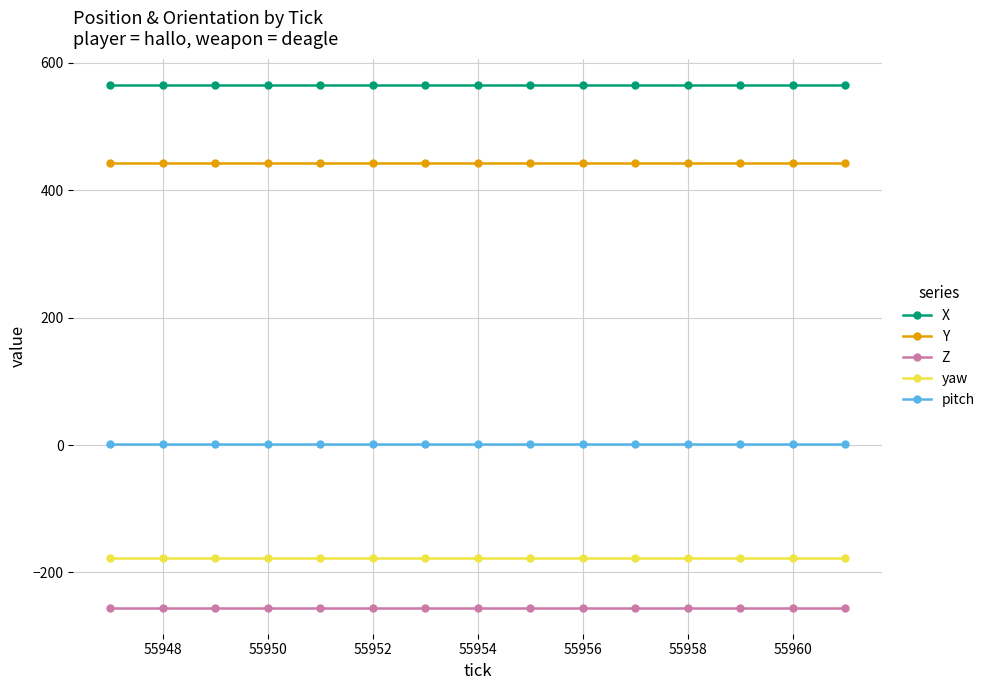

List the series in order of their peak value, highest first.

X, Y, pitch, yaw, Z